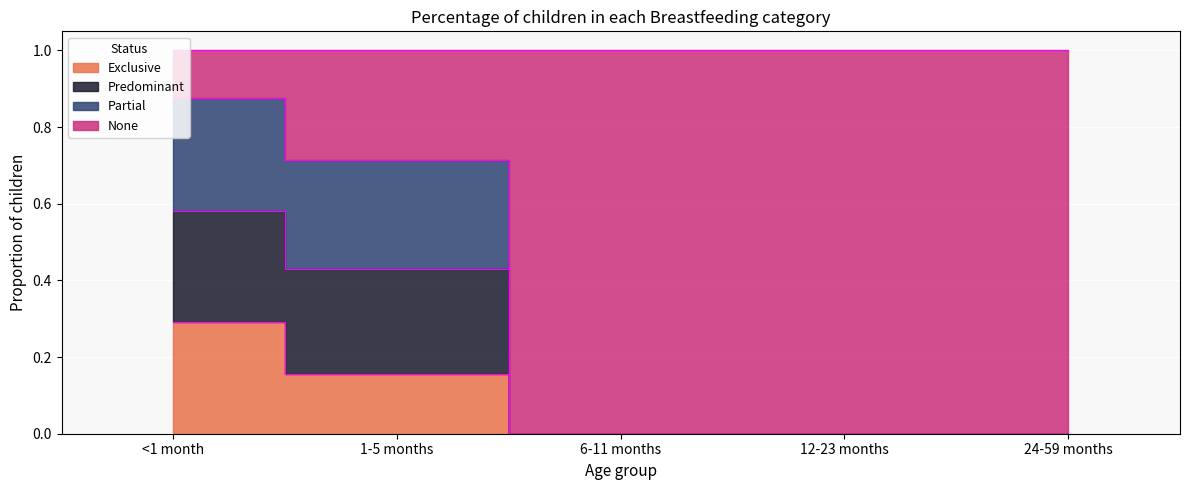

True or false: Partial has more than 0 interior local peaks.

False